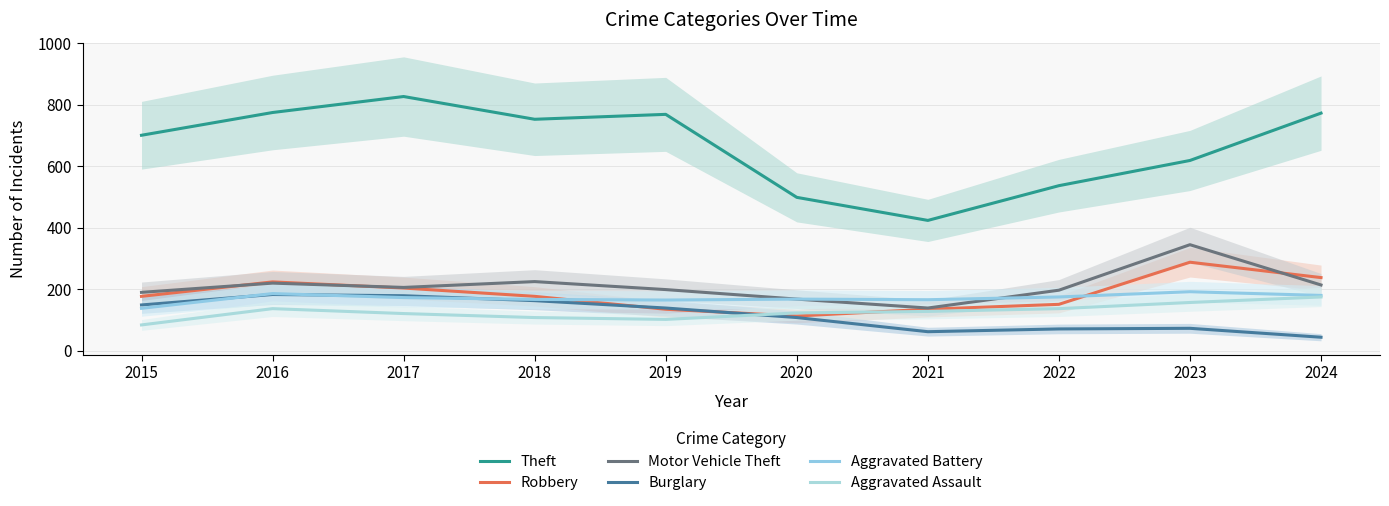

At which category does the chart reach its peak across all series?

2017